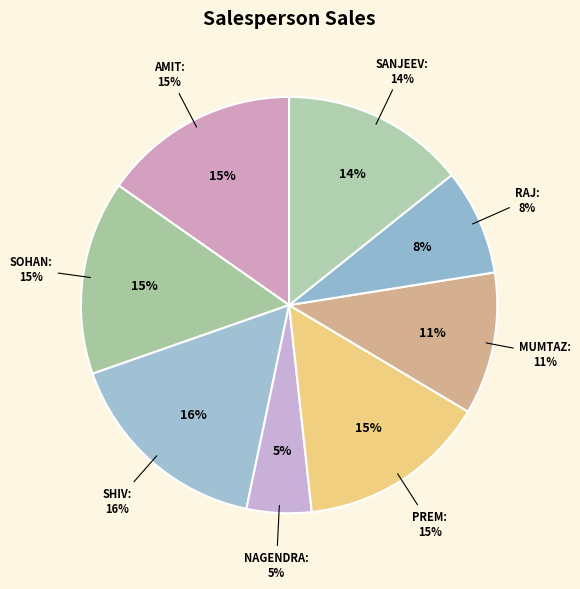

How much of the chart is everything except SHIV PUJAN YADAV?

83.6%